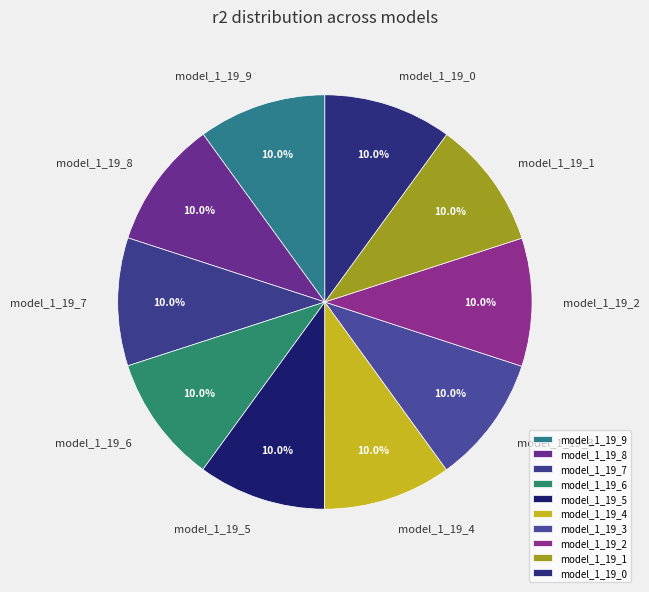

Combined, do model_1_19_3 and model_1_19_2 account for over 50%?

No